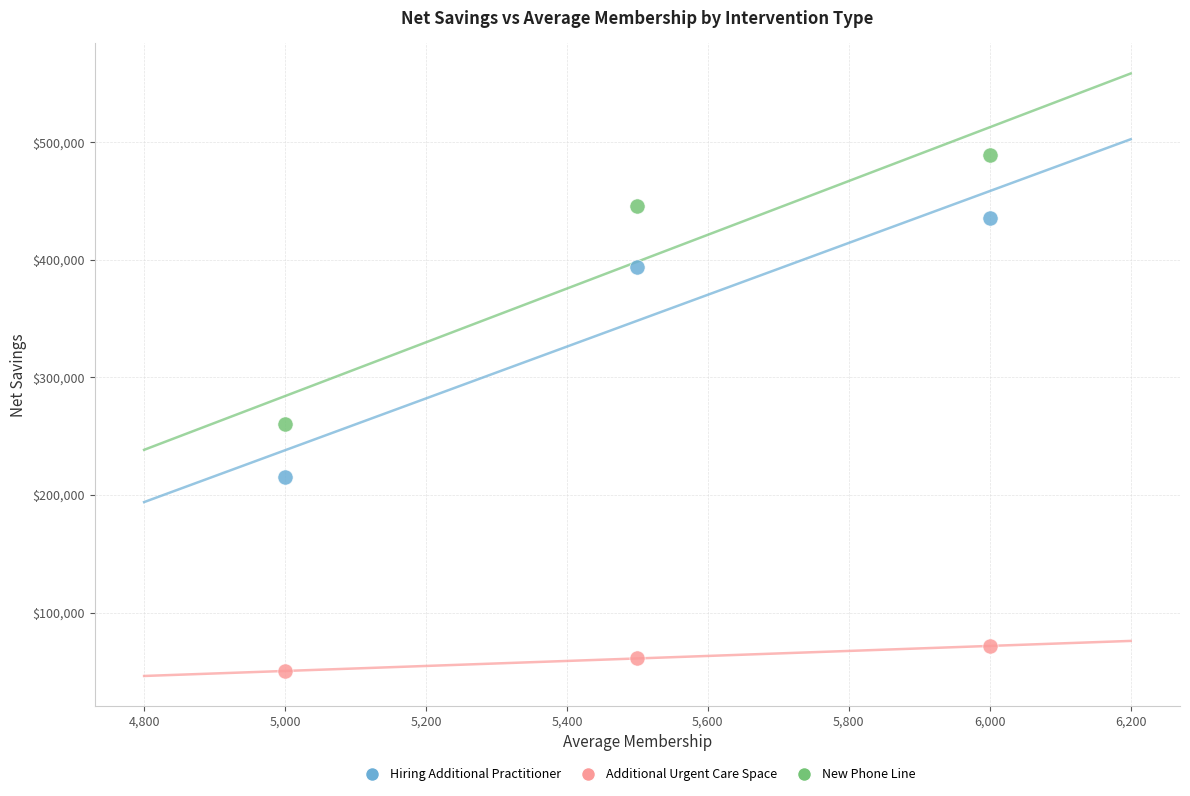

Which series has the largest Y range (max minus min)?

New Phone Line